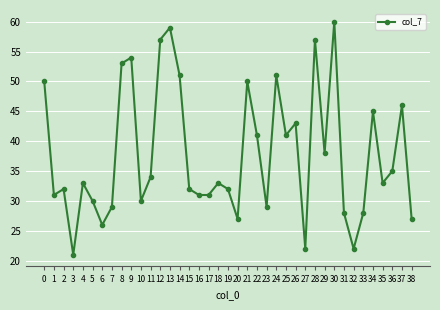

How many distinct data groups are displayed?

1